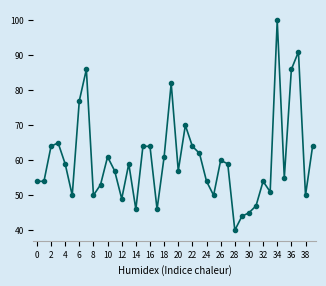

What is the smallest value displayed?

40